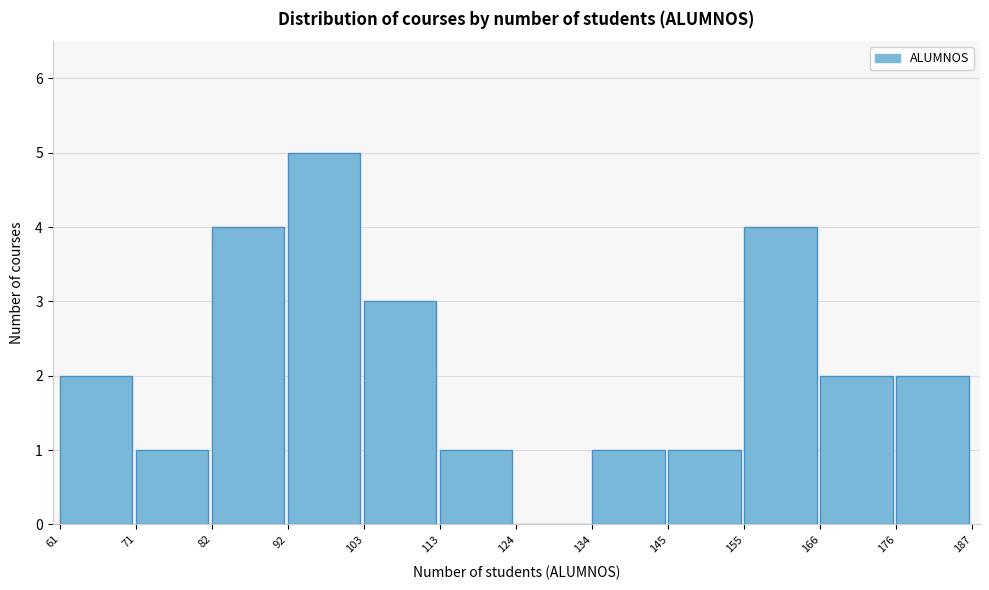

Reading left to right, transcribe this chart: for each bar, give the range it covers on the x-axis and its height. The values are not printed on the chart, so give them approximately, as read against the axis.

61 to 71: 2
71 to 82: 1
82 to 92: 4
92 to 103: 5
103 to 113: 3
113 to 124: 1
124 to 134: 0
134 to 145: 1
145 to 155: 1
155 to 166: 4
166 to 176: 2
176 to 187: 2